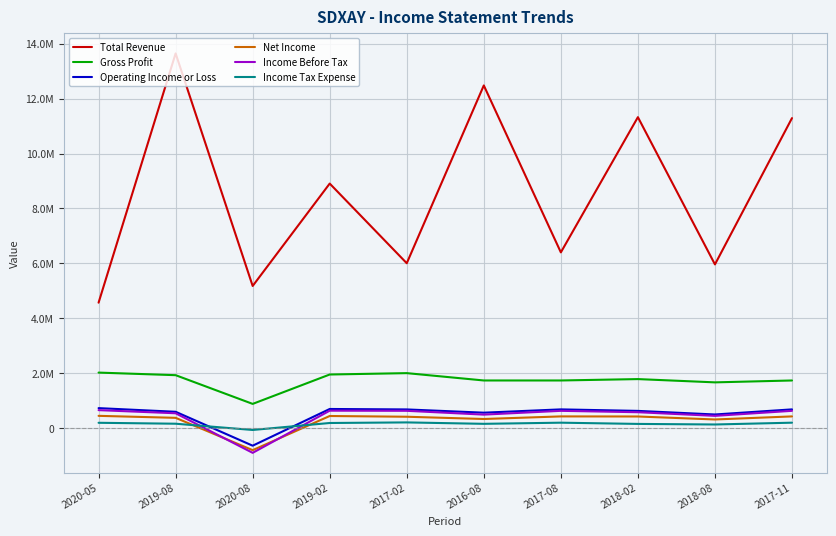

True or false: Net Income has more than 1 points higher than both neighbors.

True